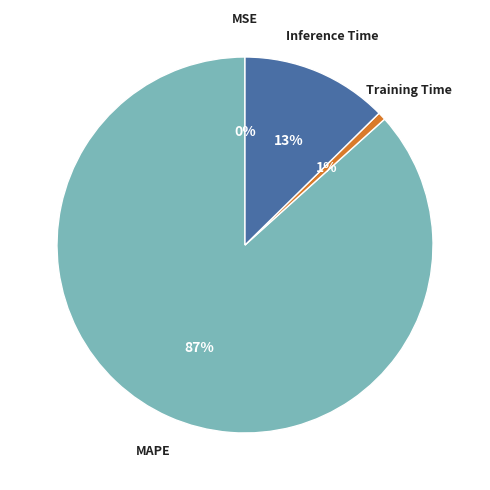

Does any single category account for the majority?

Yes